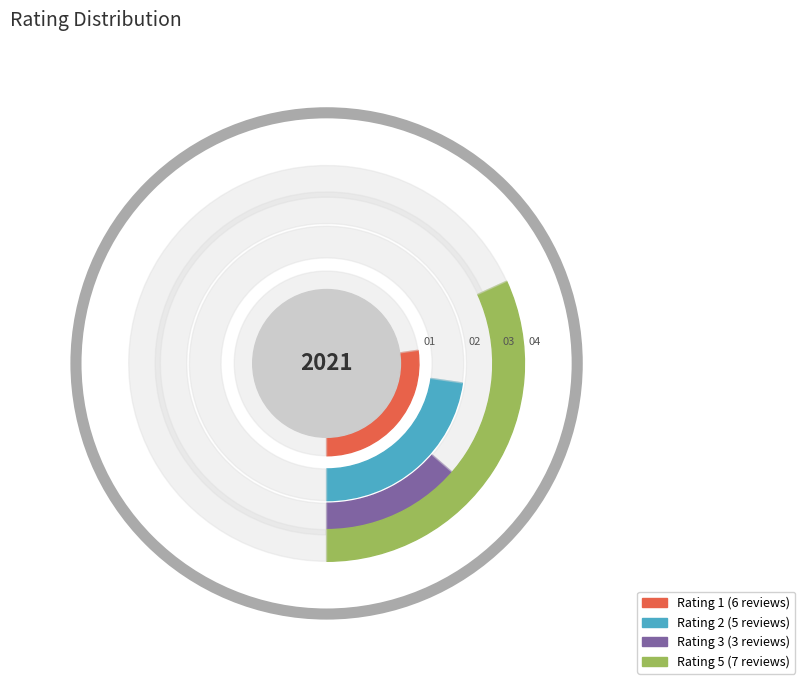

The 5 slice represents 32% of the pie. True or false?

True